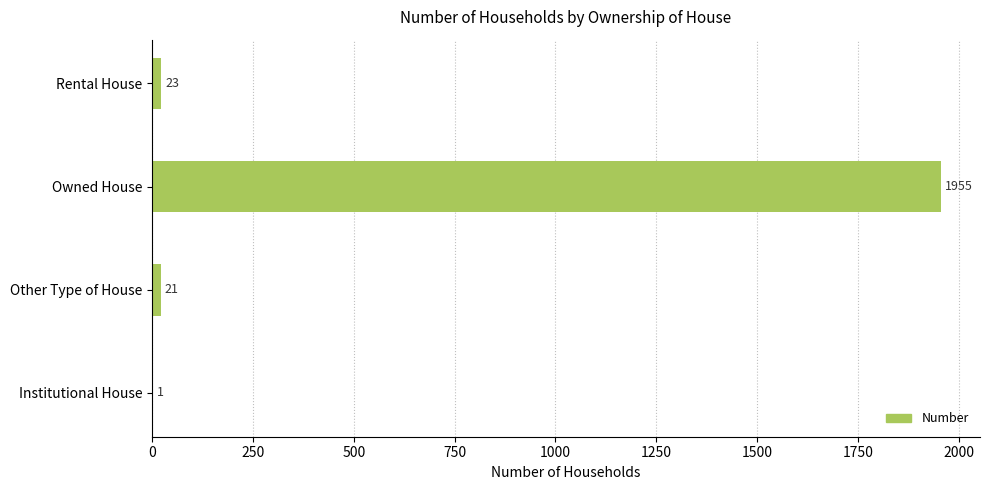

Reading top to bottom, extract all data points from this chart.

Rental House=23	Owned House=1955	Other Type of House=21	Institutional House=1